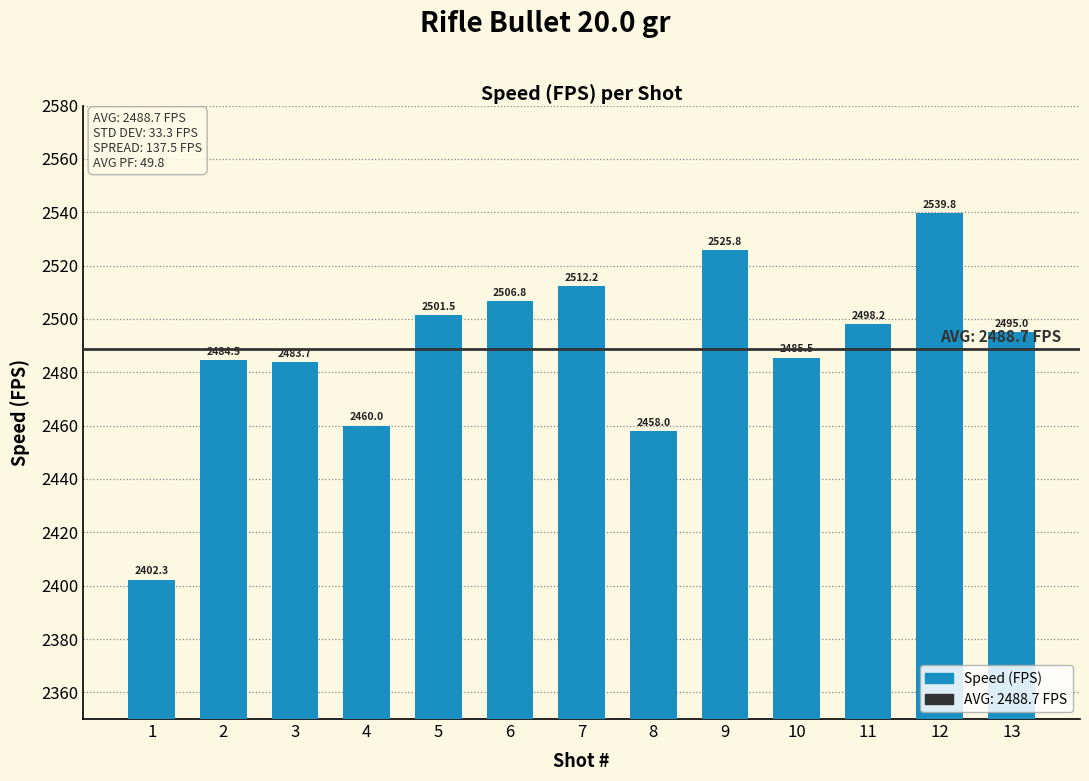

Which label corresponds to the largest value in the chart?

12